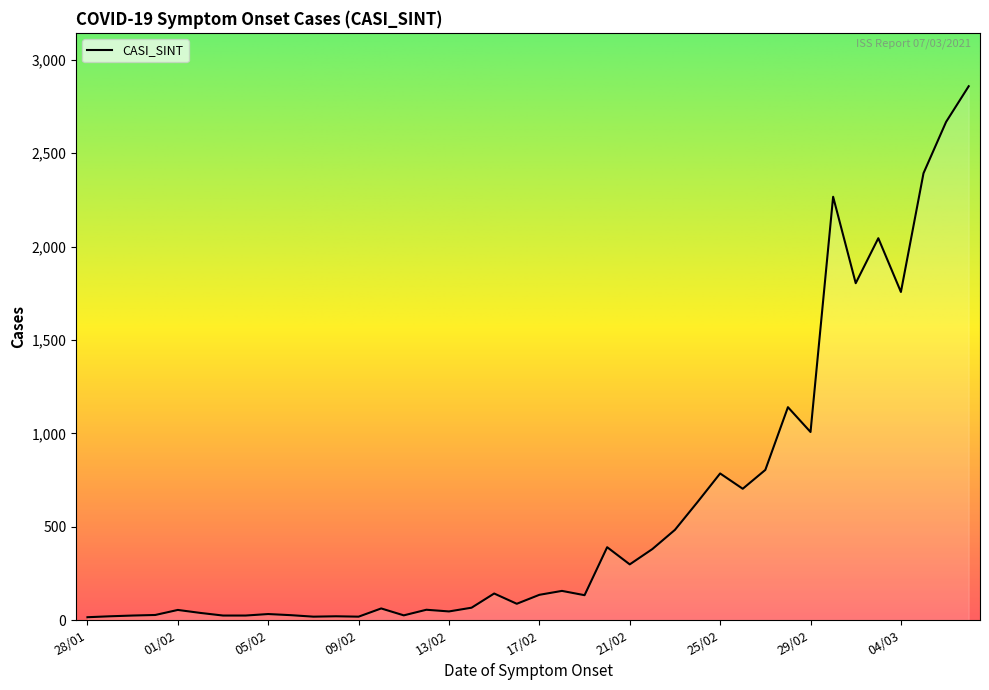

What is the greatest value displayed?

2859